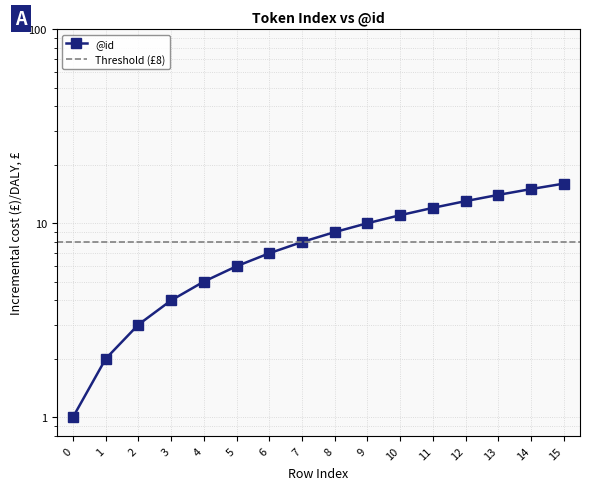

True or false: there are more than 0 points higher than both neighbors.

False